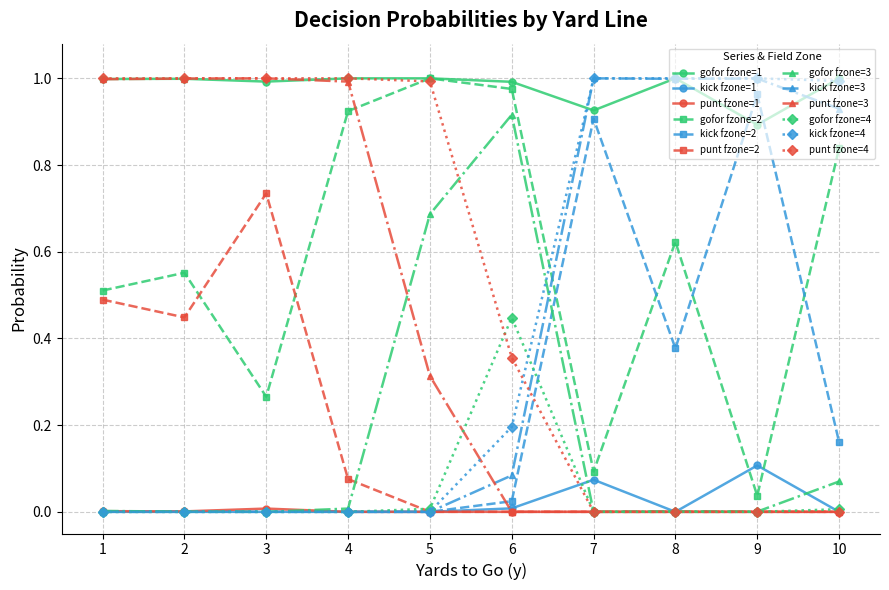

What is the total value across all series at 7?

4.0